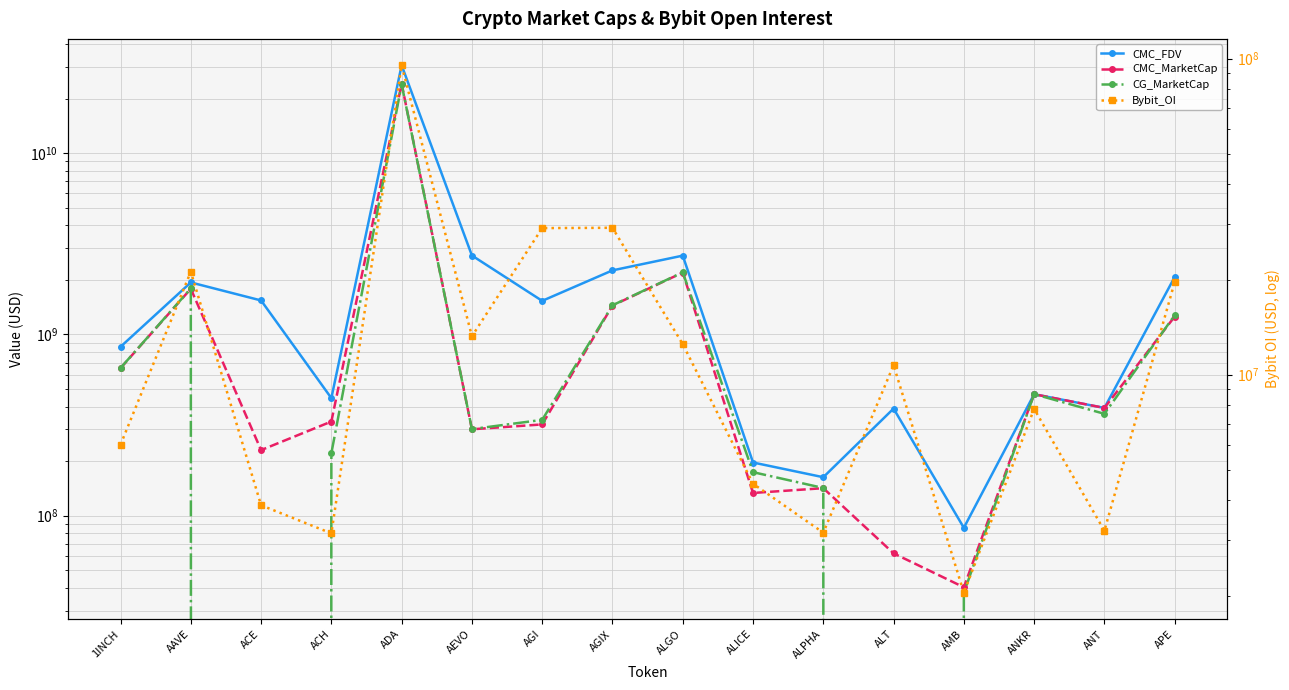

Between ACE and APE, which is larger?

APE